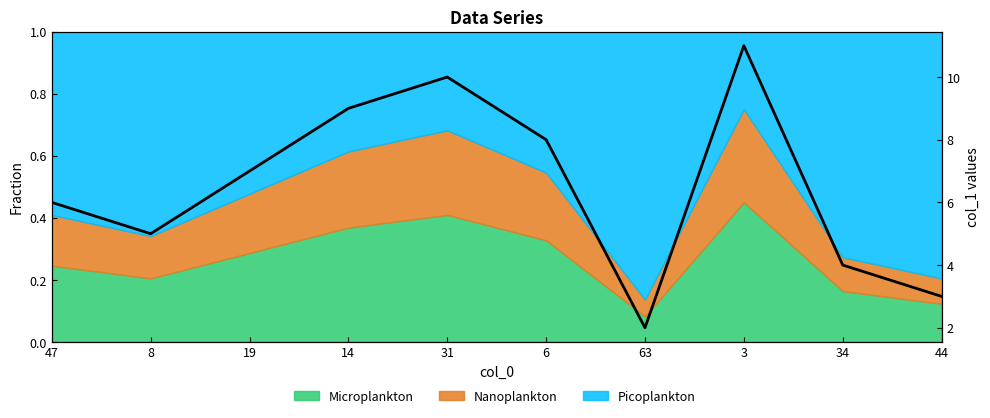

What is the greatest value displayed?

11.0